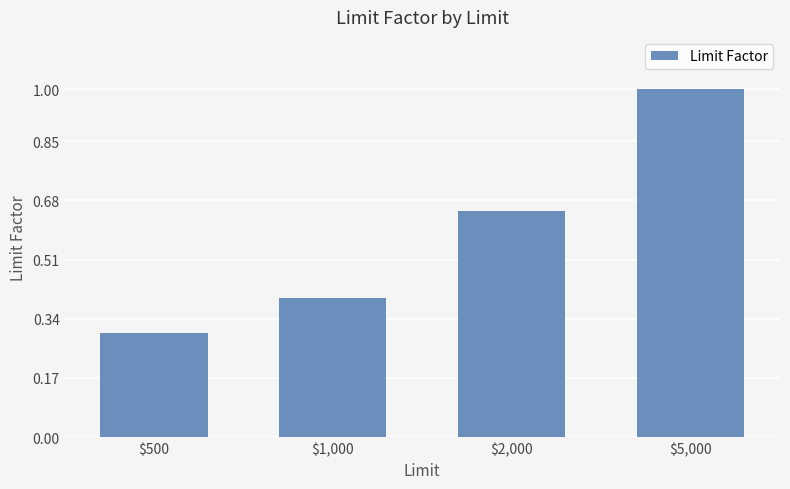

At which category does the chart reach its peak across all series?

$5,000